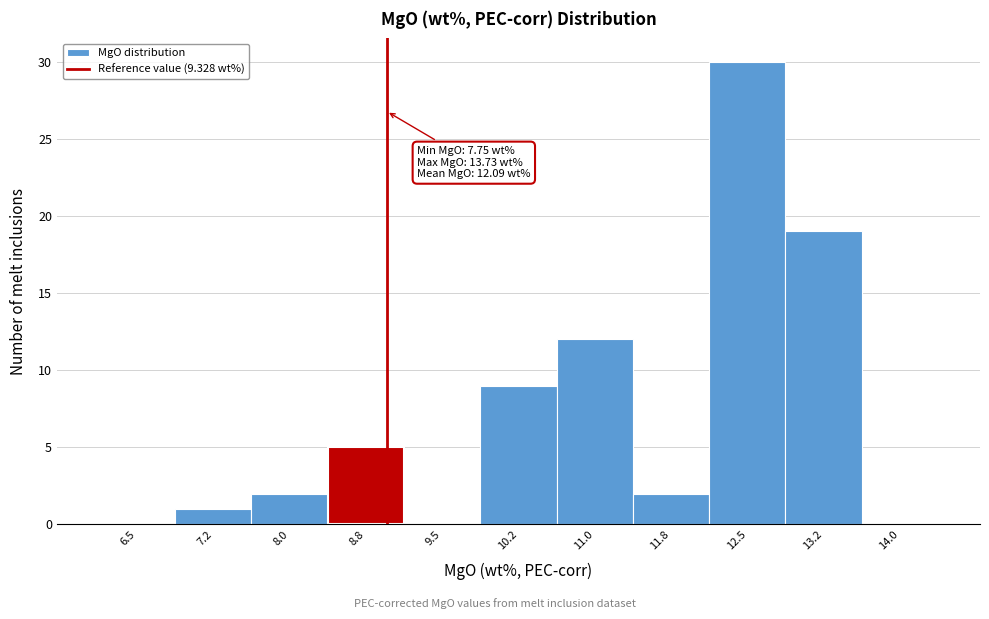

Reading left to right, what are all the values shown in this chart?

6.5=0	7.2=1	8.0=2	8.8=5	9.5=0	10.2=9	11.0=12	11.8=2	12.5=30	13.2=19	14.0=0